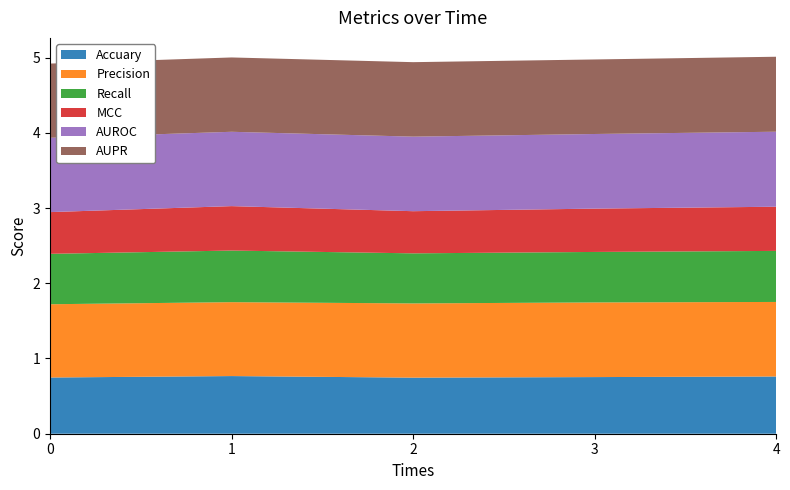

Reading right to left, extract all data points from this chart.

Accuary: 4=0.8	3=0.8	2=0.7	1=0.8	0=0.7
Precision: 4=1.0	3=1.0	2=1.0	1=1.0	0=1.0
Recall: 4=0.7	3=0.7	2=0.7	1=0.7	0=0.7
MCC: 4=0.6	3=0.6	2=0.6	1=0.6	0=0.6
AUROC: 4=1.0	3=1.0	2=1.0	1=1.0	0=1.0
AUPR: 4=1.0	3=1.0	2=1.0	1=1.0	0=1.0